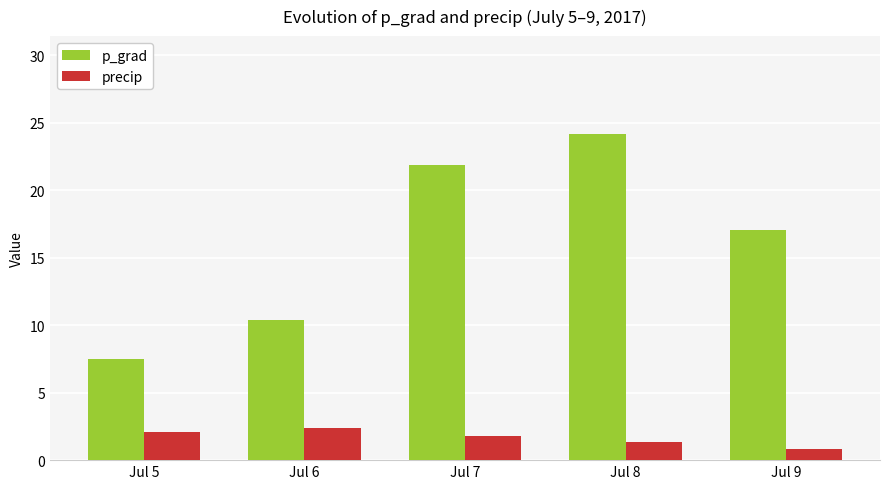

What is the smallest value displayed?

0.9